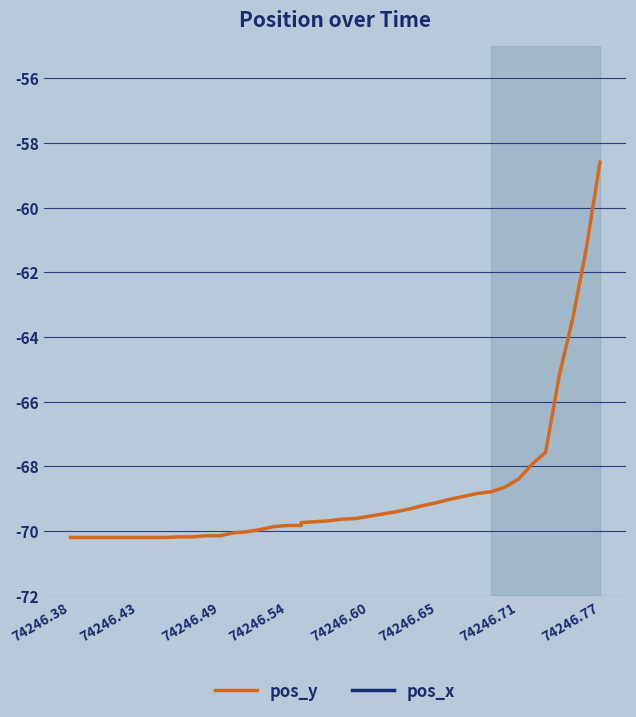

True or false: pos_x and pos_y cross at least once.

False